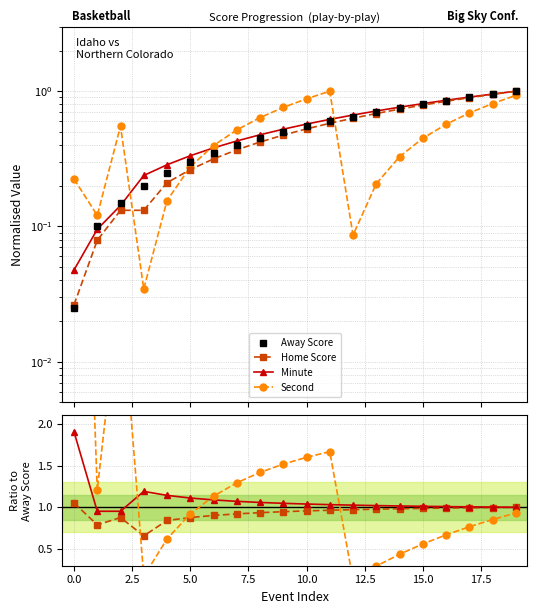

The Away Score series shows 1.0 at 11. True or false?

False